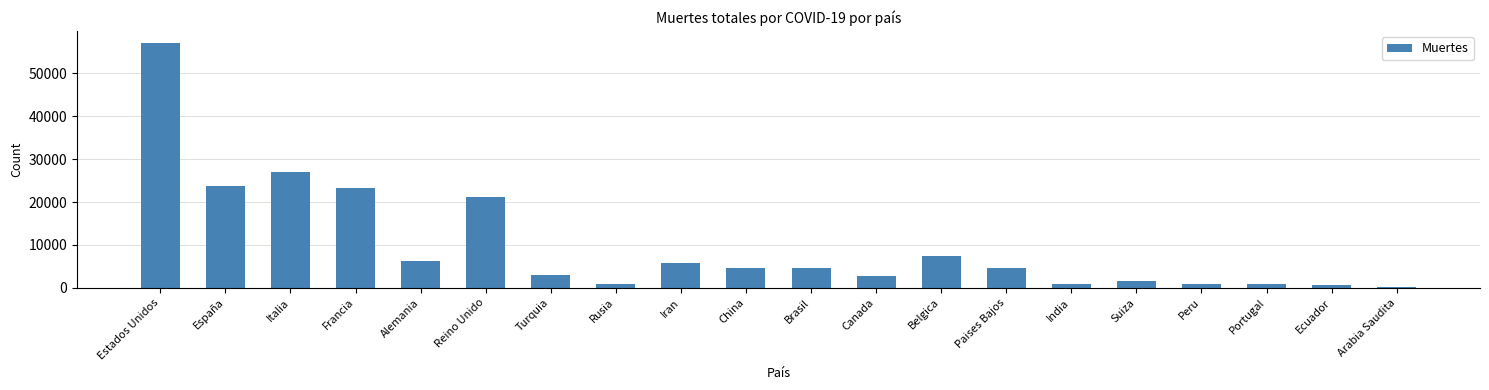

What is the sum of all values?

197041